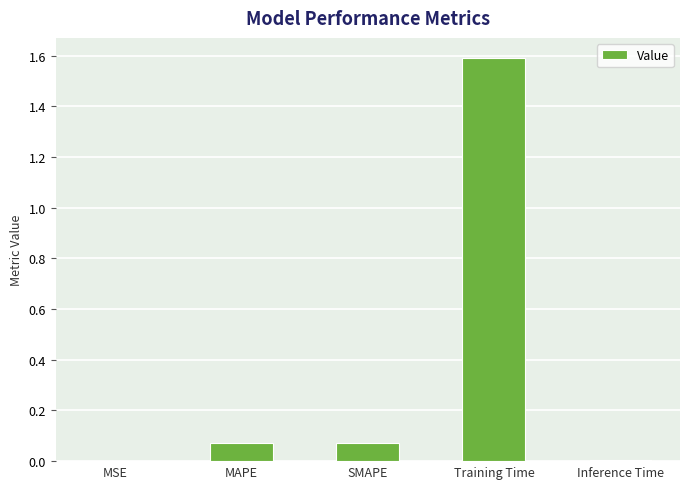

What is the sum of the values at Training Time and Inference Time?

1.6